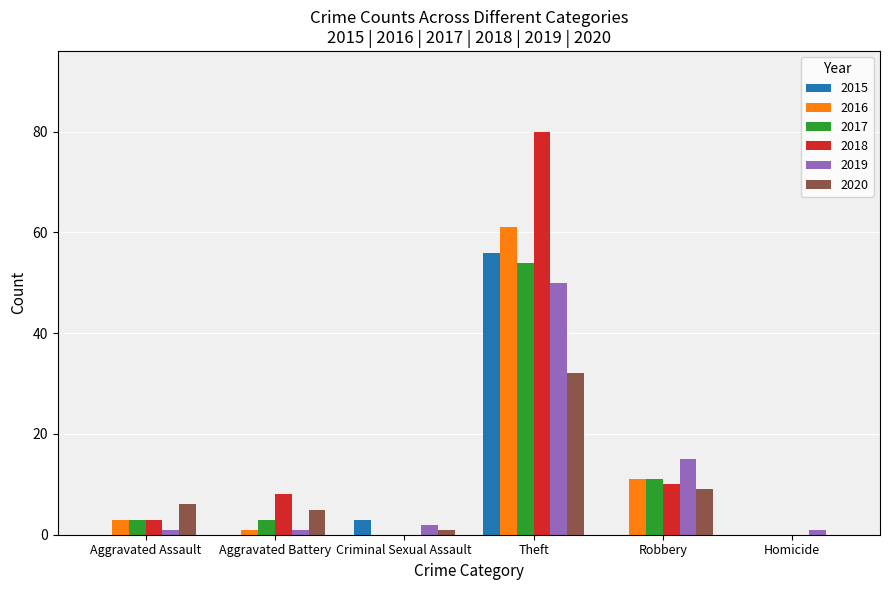

How many distinct data groups are displayed?

6